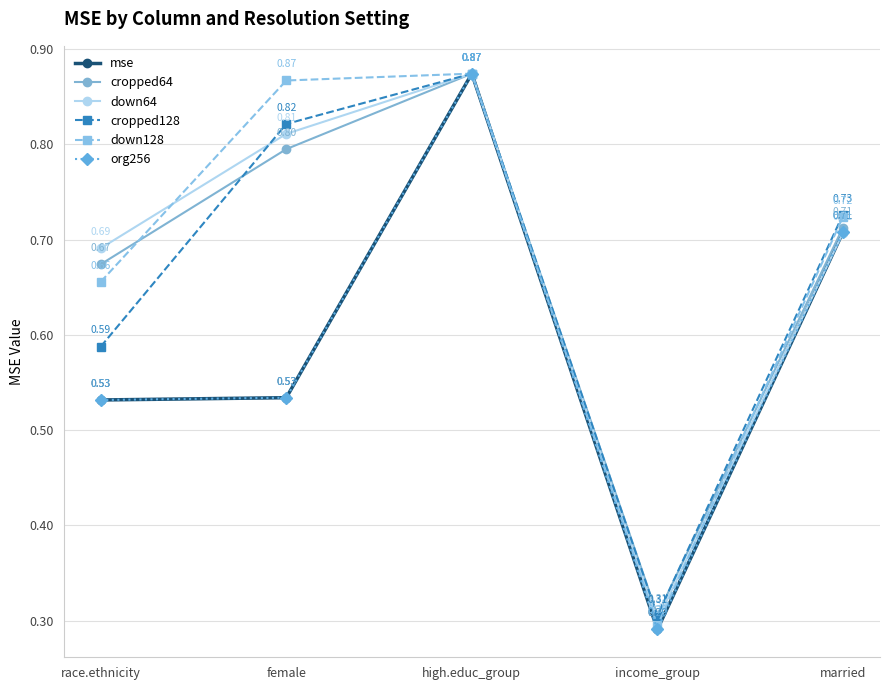

What is the approximate value of mse at high.educ_group?

0.9